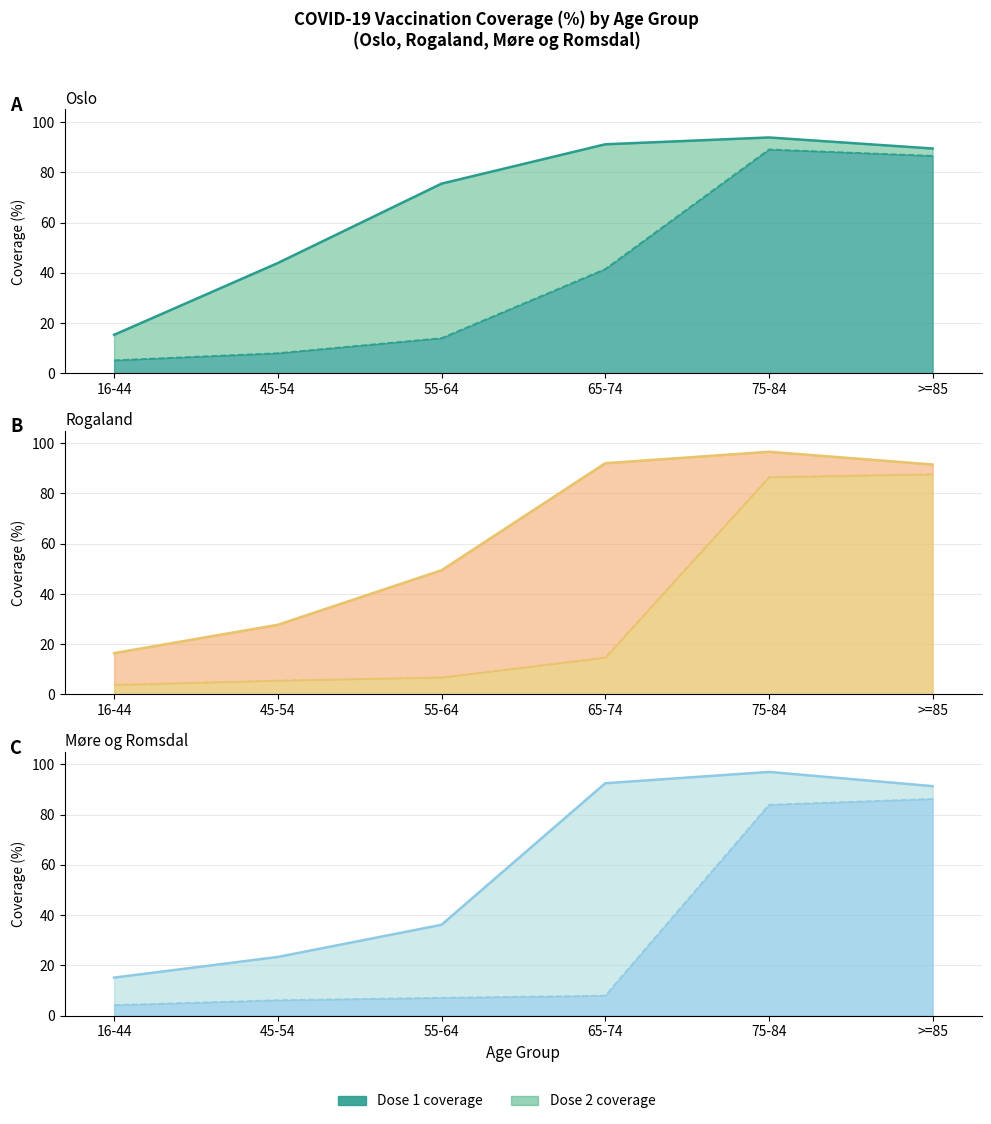

The value of Møre og Romsdal Dose 1 at 65-74 is 156.0. True or false?

False